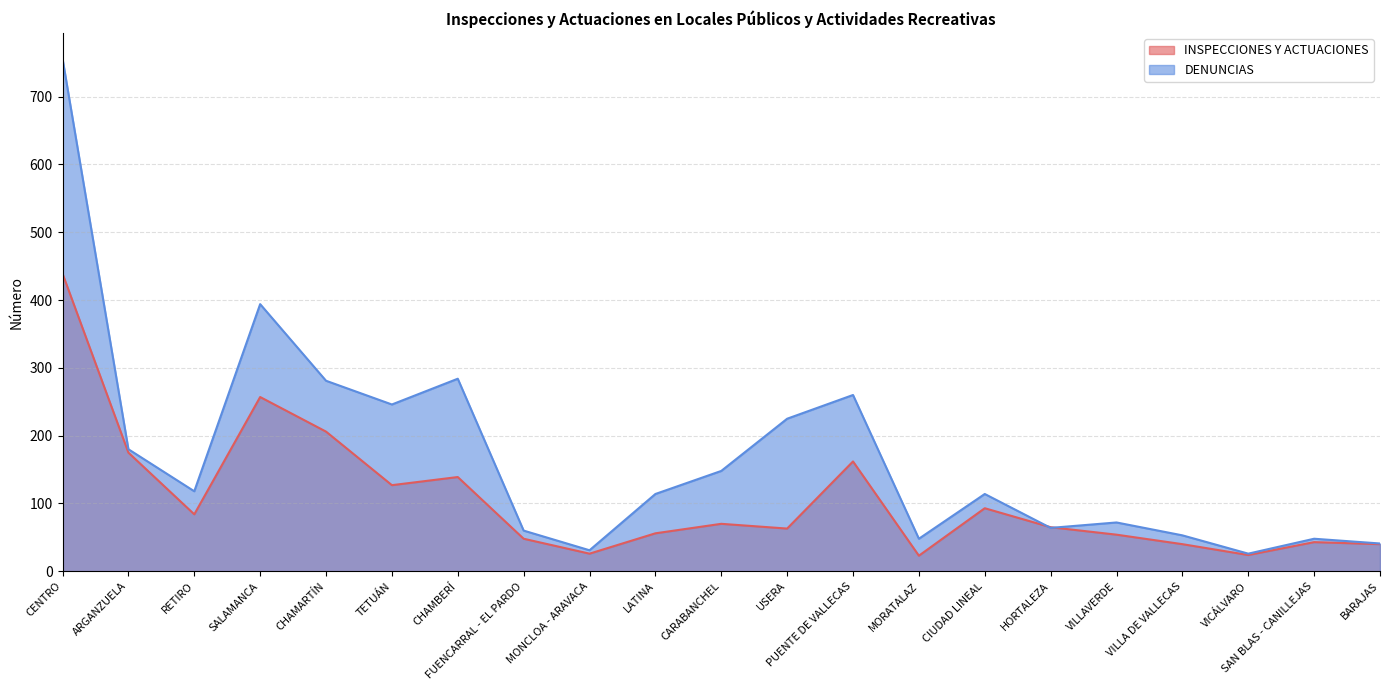

What is the average value of the INSPECCIONES Y ACTUACIONES series?

106